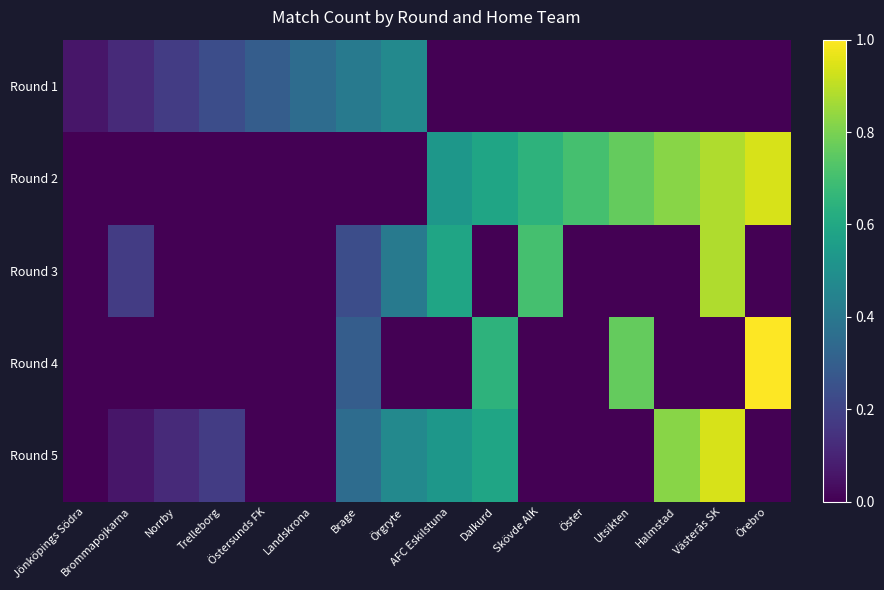

Between AFC Eskilstuna and Örebro, which series saw the biggest shift?

Round 4